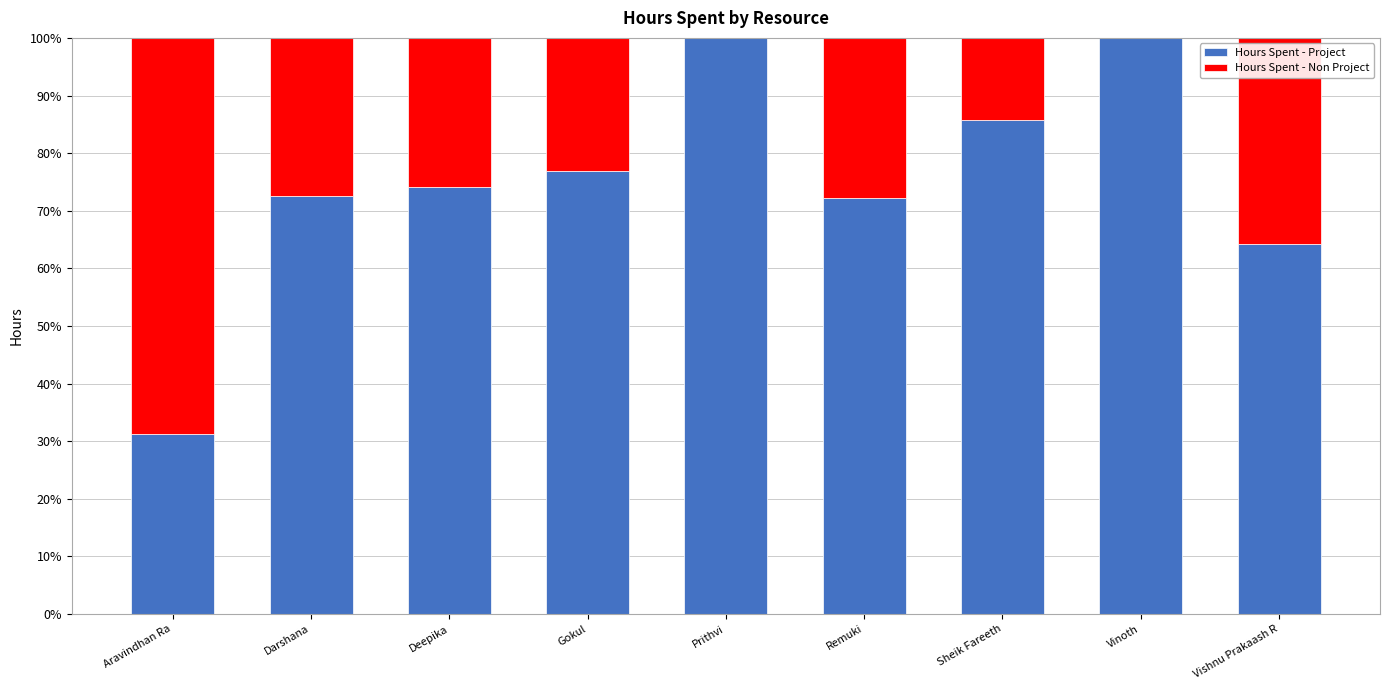

Where does the Hours Spent - Project series first go above 74?

Deepika